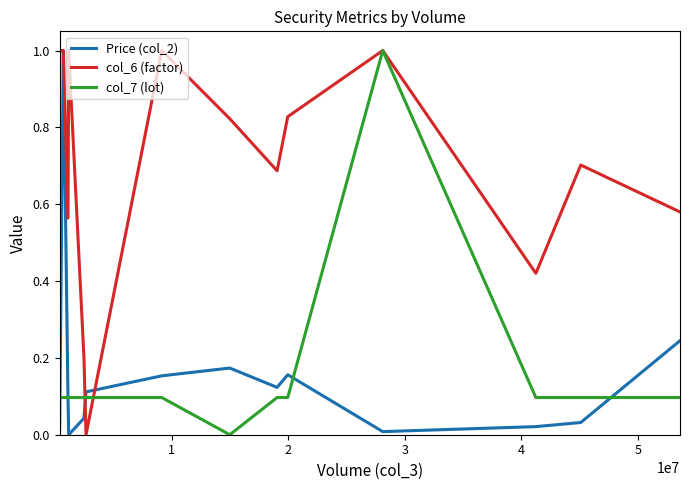

Which series has the largest total across all categories?

col_6 (factor)